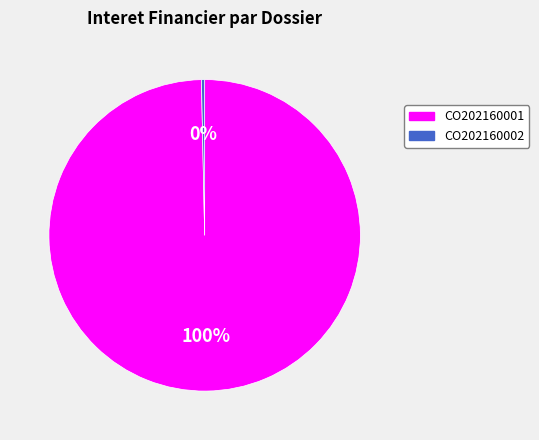

What is the largest slice in the pie chart?

CO202160001